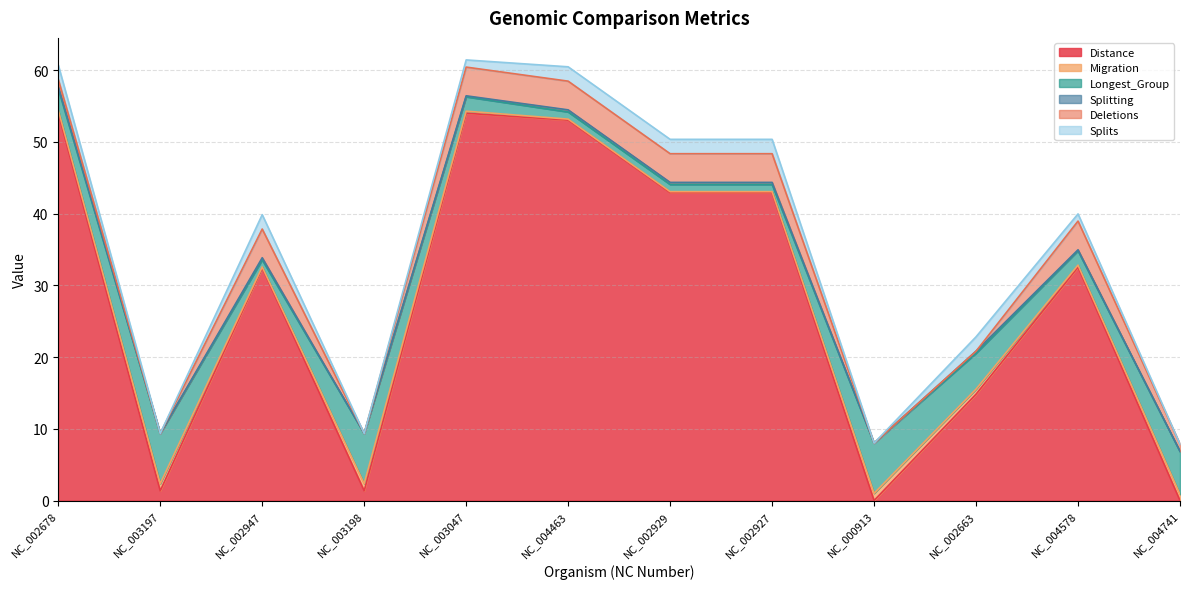

What are all the series names shown in the legend?

Distance, Migration, Longest_Group, Splitting, Deletions, Splits